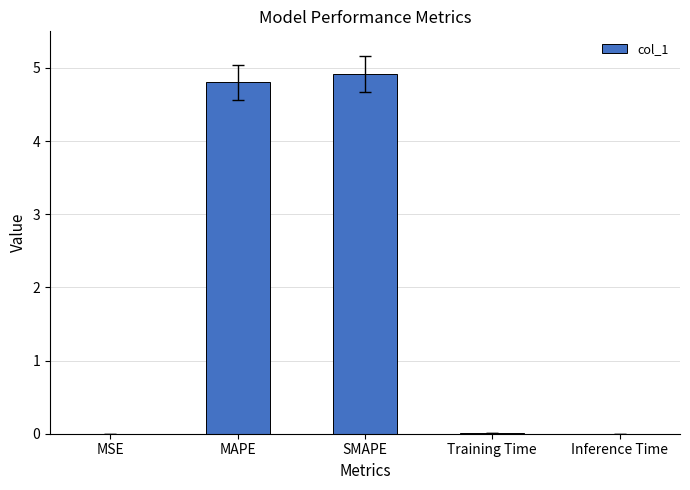

What is the ratio of the value at MAPE to the value at SMAPE?

1.0